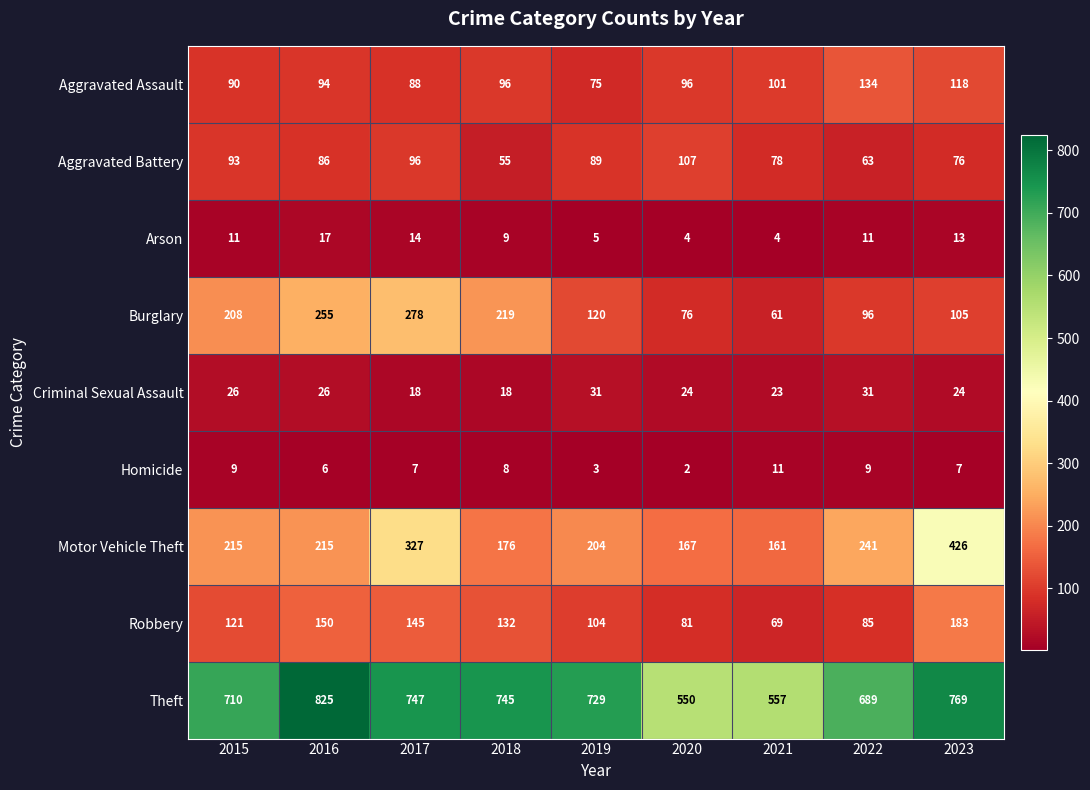

What is the average value of the Aggravated Assault series?

99